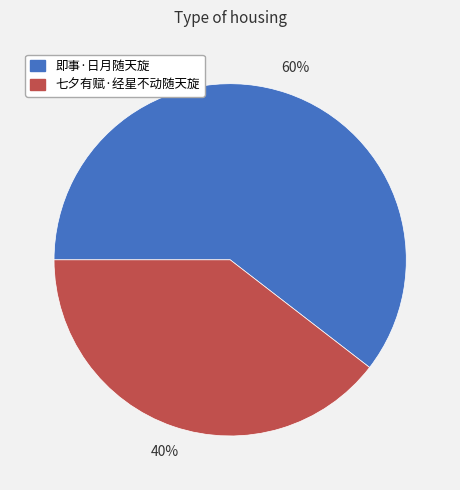

What is the largest slice in the pie chart?

即事·日月随天旋